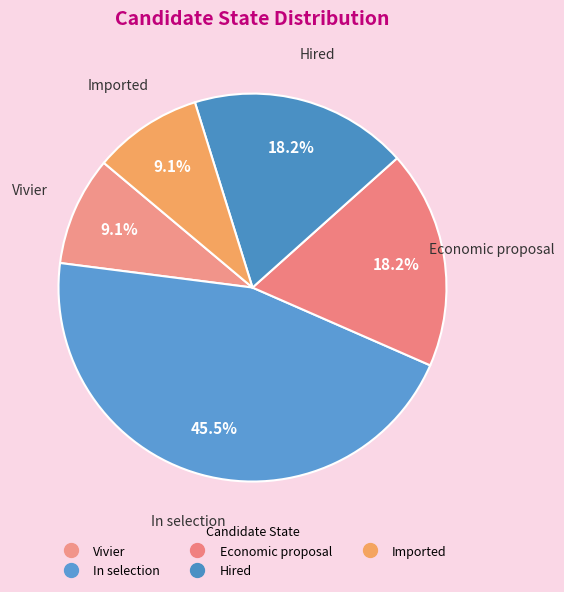

True or false: Hired accounts for 22% of the total.

False